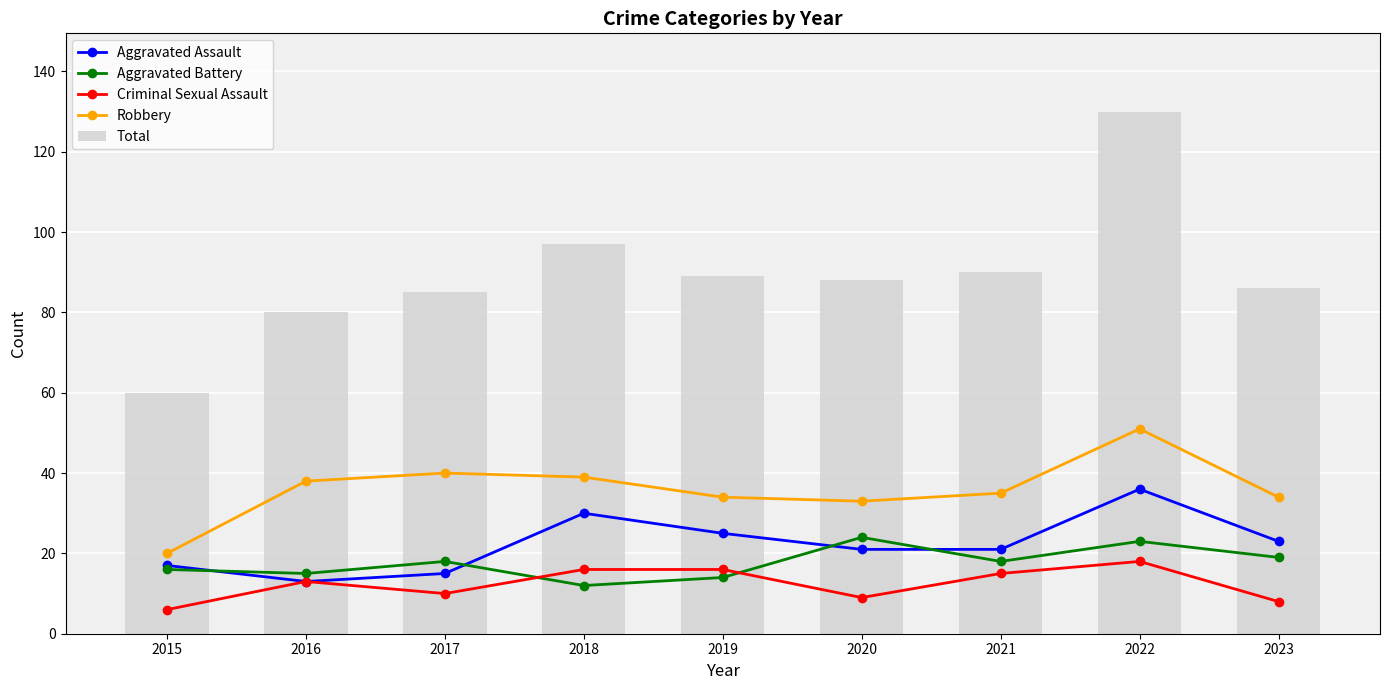

Read the Aggravated Assault value at 2021, to the nearest 10.

20